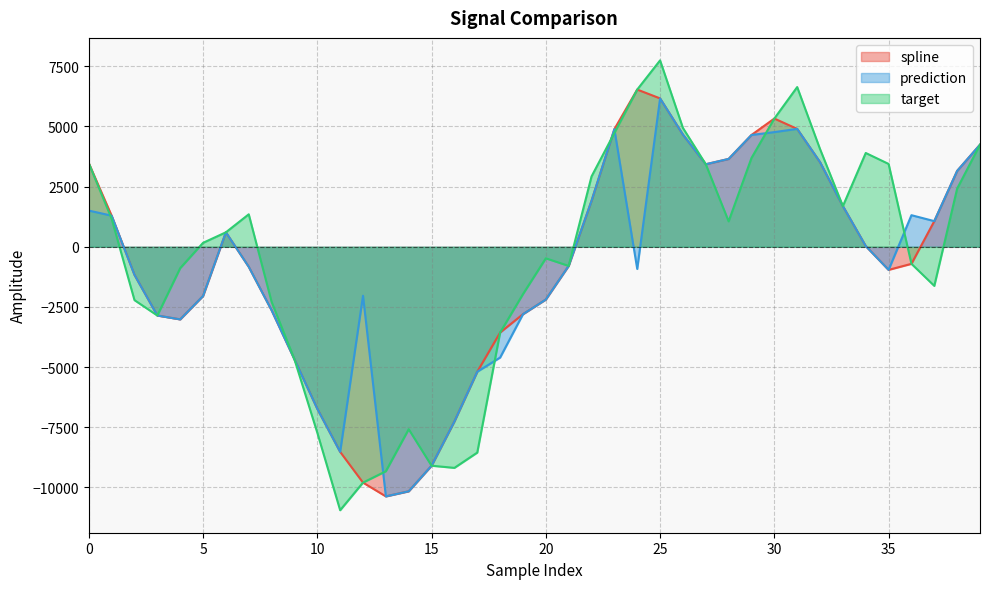

What is the maximum value for spline?

6532.0